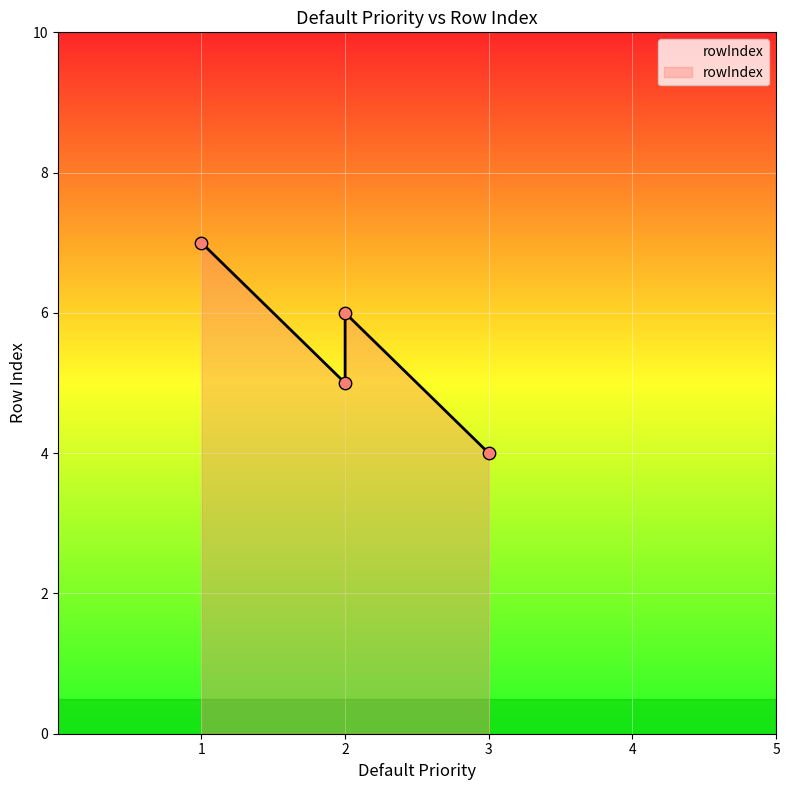

Between 3 and 2, which is larger?

2